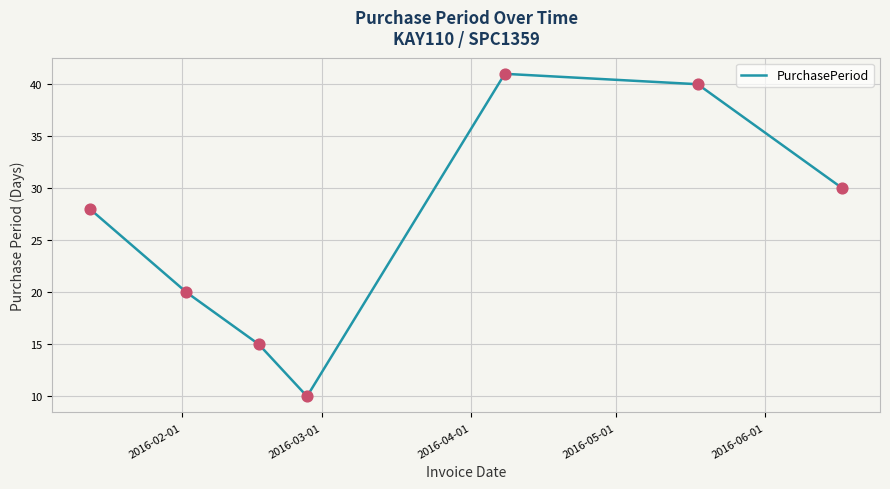

What is the smallest value displayed?

10